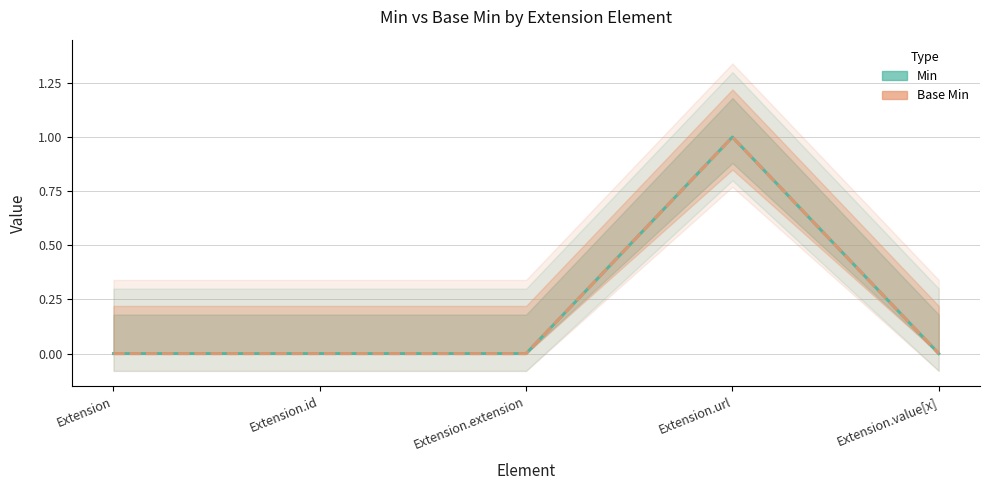

Reading right to left, list all the values displayed in this chart.

Min: Extension.value[x]=0	Extension.url=1	Extension.extension=0	Extension.id=0	Extension=0
Base Min: Extension.value[x]=0	Extension.url=1	Extension.extension=0	Extension.id=0	Extension=0